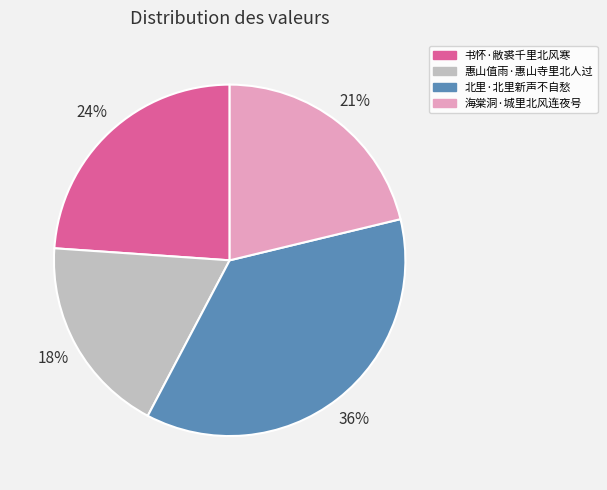

What percentage is the 惠山值雨·惠山寺里北人过 slice, to the nearest percent?

18%